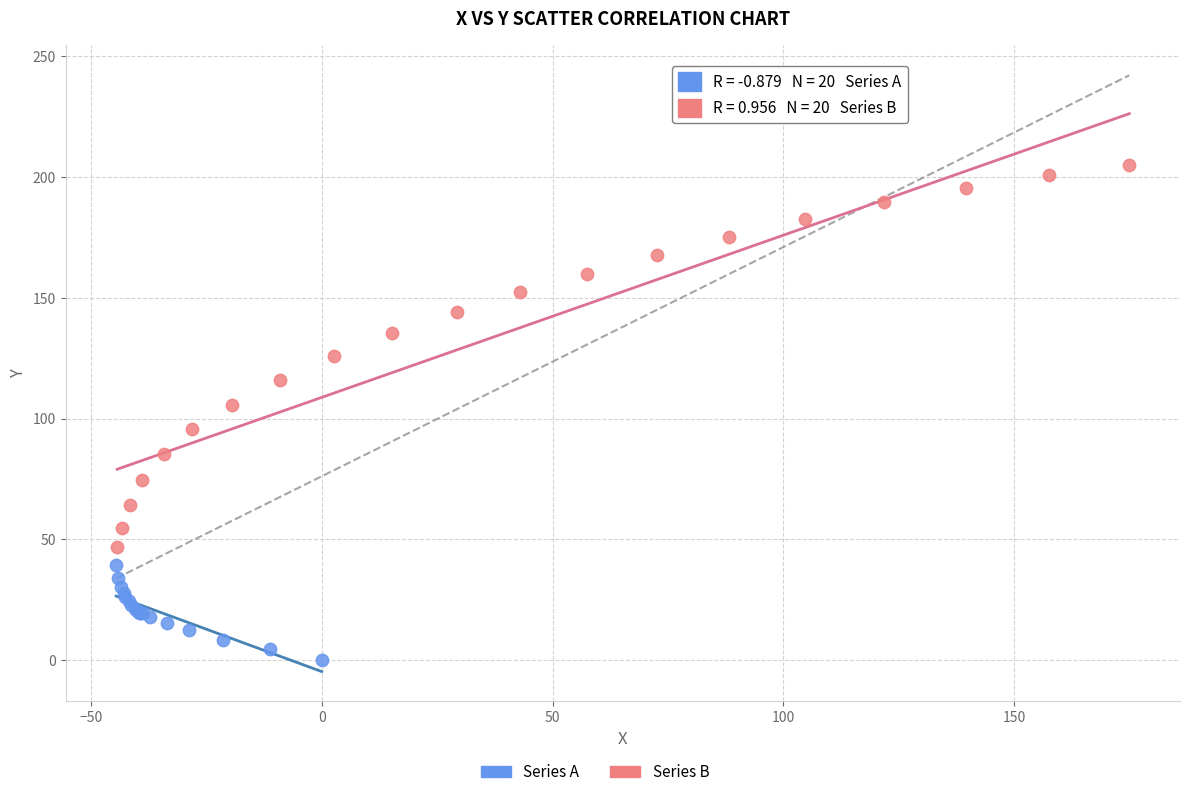

Which series contains the lowest Y value?

Series A